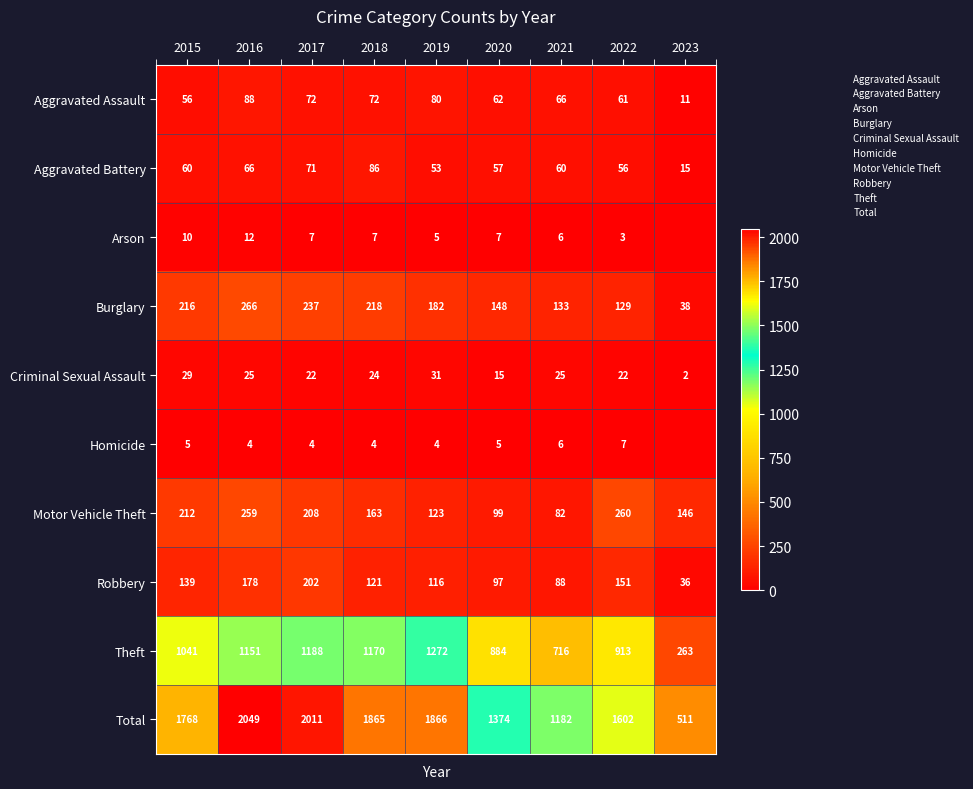

At which category does the chart reach its minimum across all series?

2023